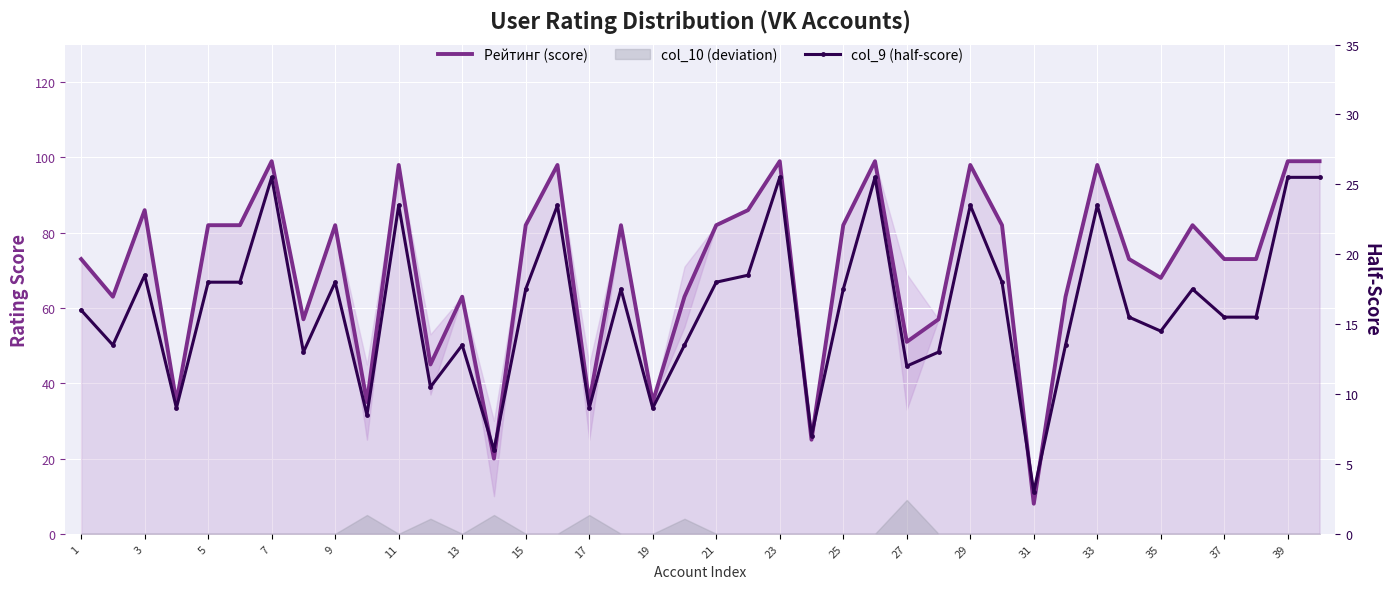

How many interior local valleys does the Рейтинг (score) series have?

12